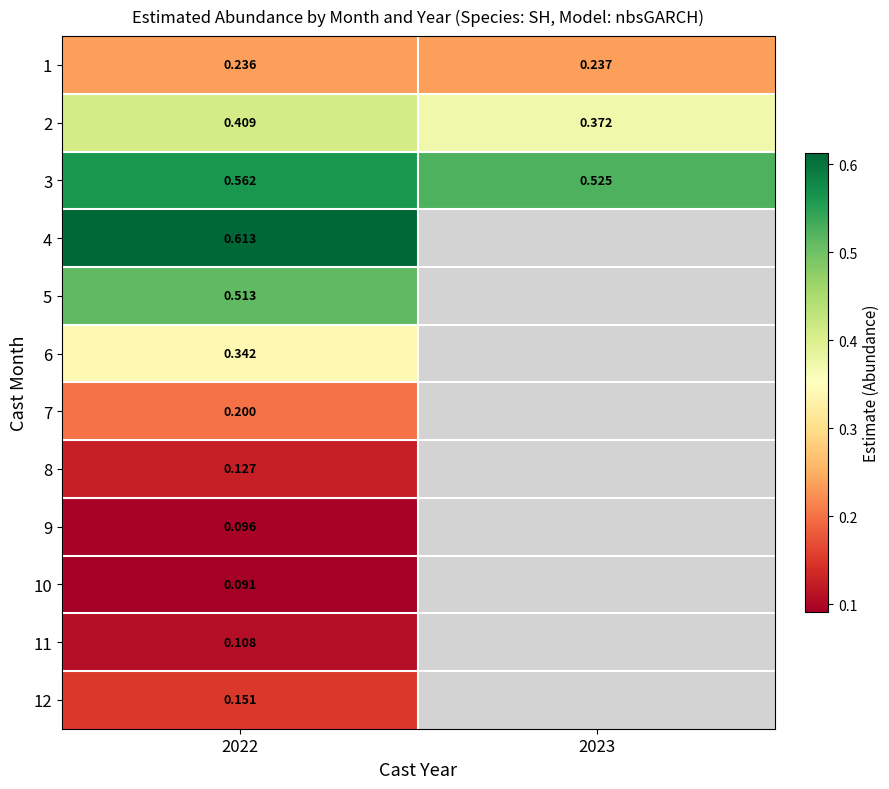

Is the value of 12 at 2022 greater than the value of 6 at 2022?

No